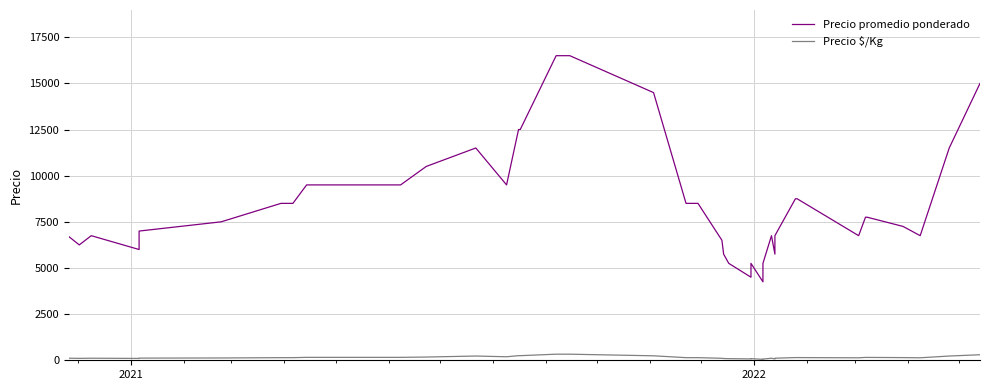

List the series in order of their overall mean, lowest first.

Precio $/Kg, Precio promedio ponderado